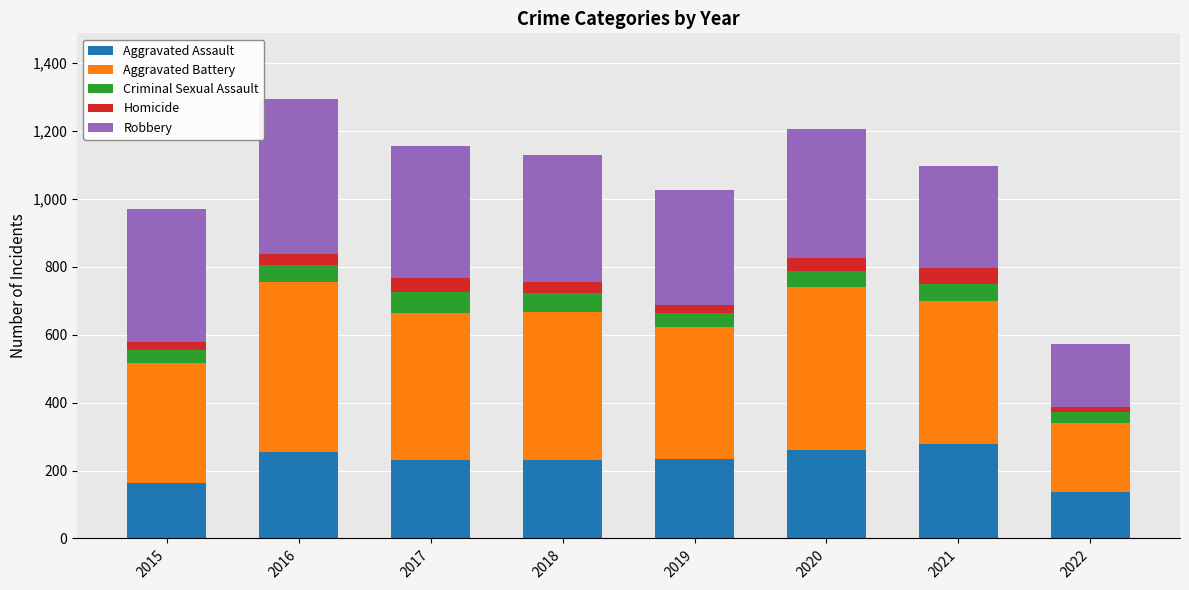

How many bars are there in total?

8